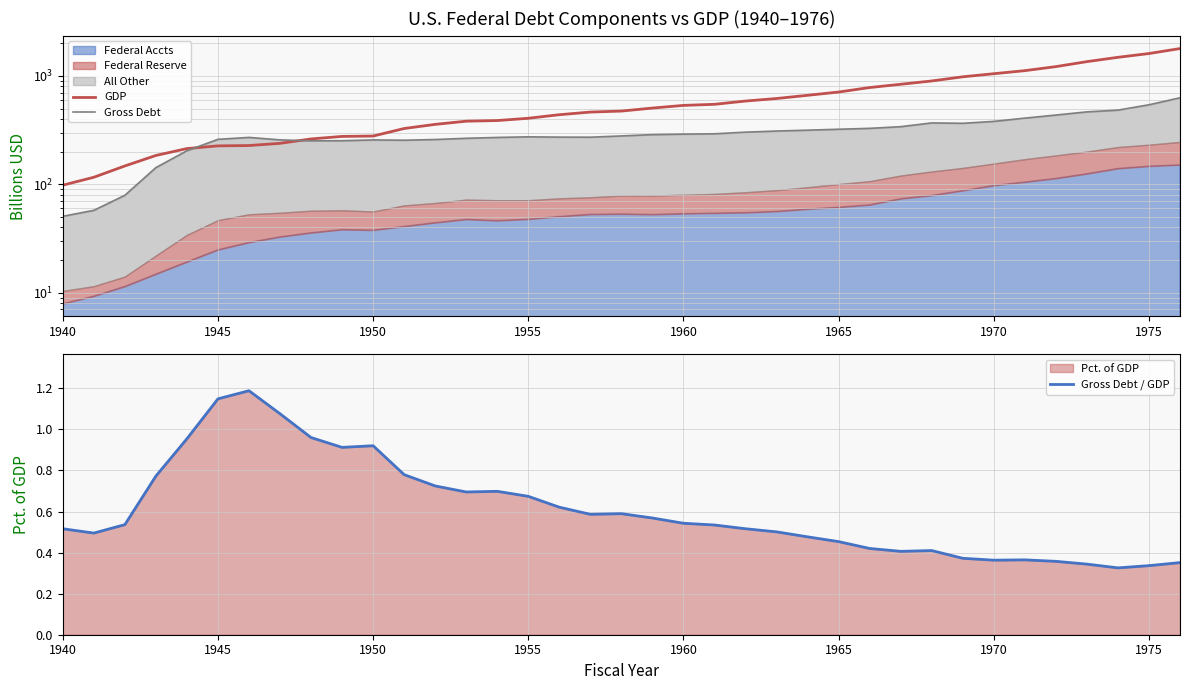

What is the difference between the maximum and minimum values in the GDP series?

1692.1